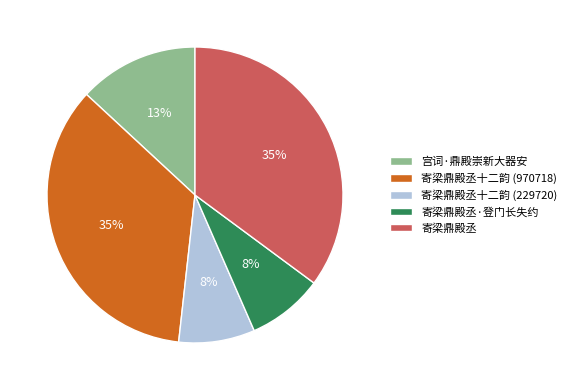

What percentage is the 寄梁鼎殿丞 slice, to the nearest percent?

35%